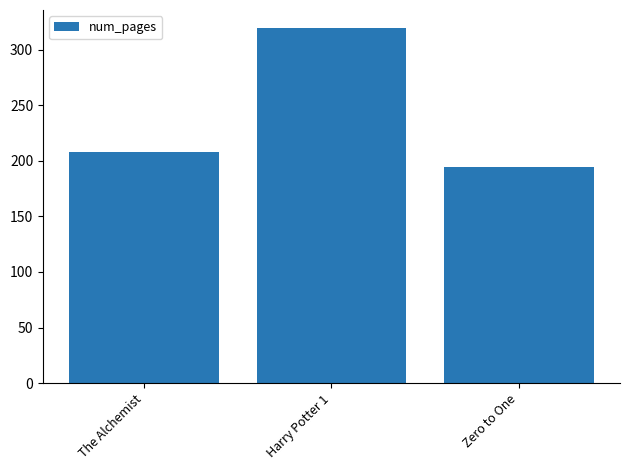

Is it true that the value at Harry Potter 1 is 98?

False